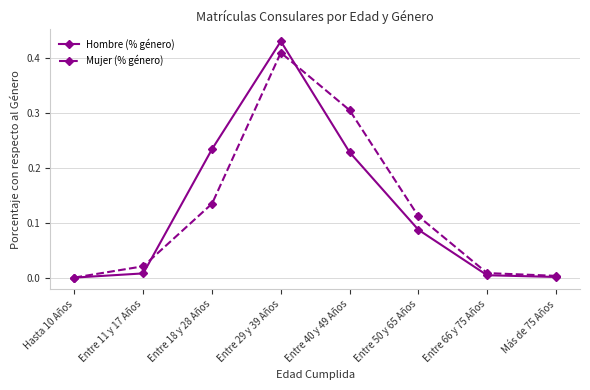

True or false: Hombre (% género) has a value of 0.3 at Entre 18 y 28 Años.

False